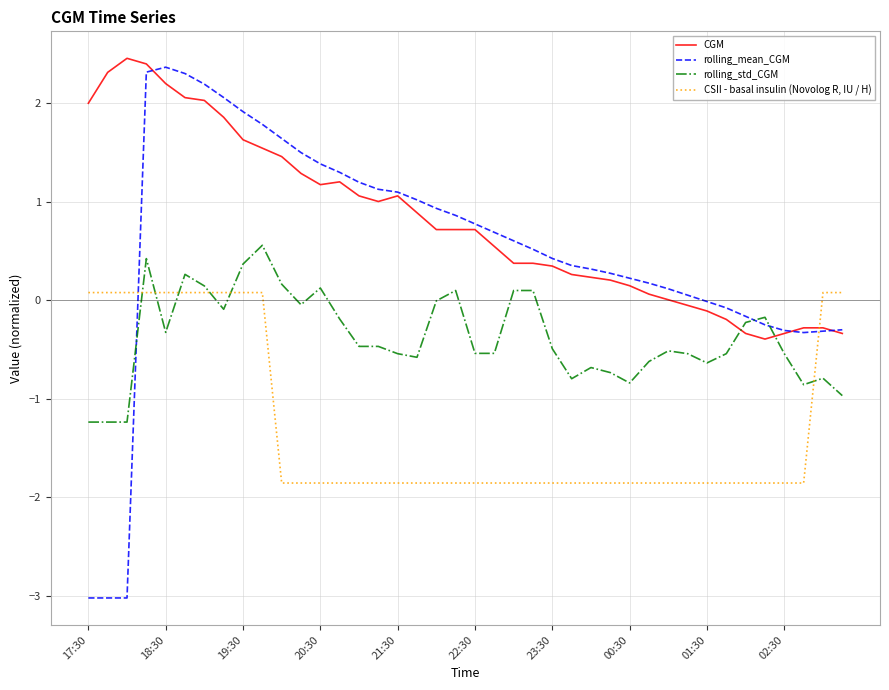

Which series has the largest total across all categories?

CGM